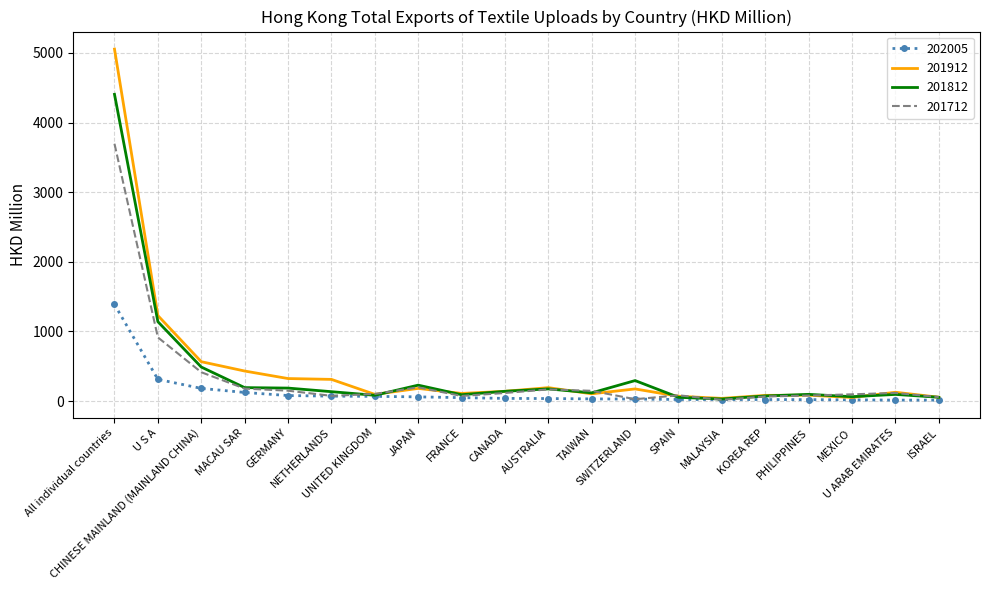

True or false: 201912 and 201712 intersect in this chart.

True